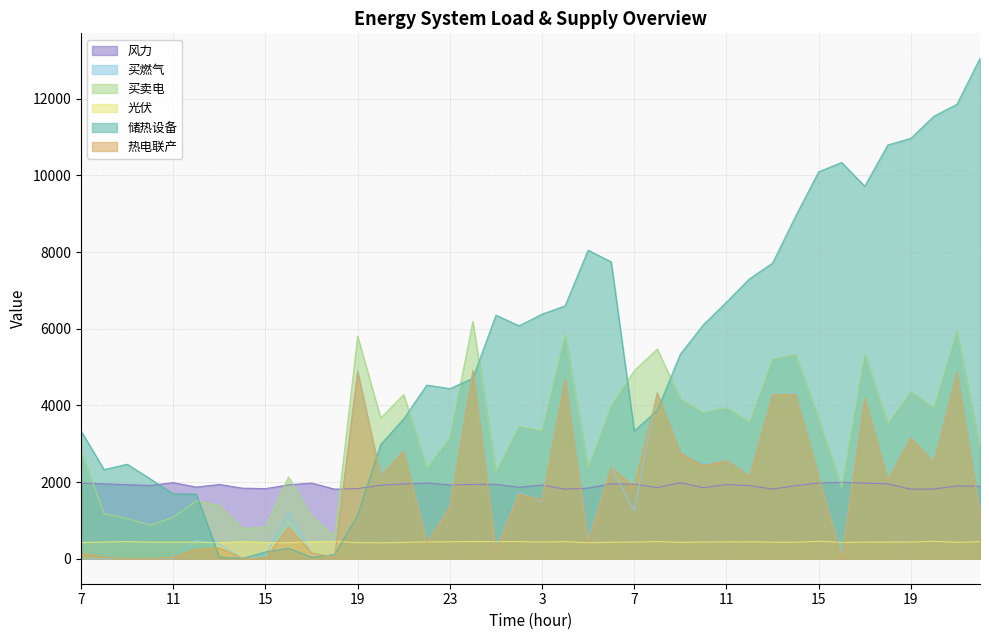

Which series has the largest total across all categories?

储热设备